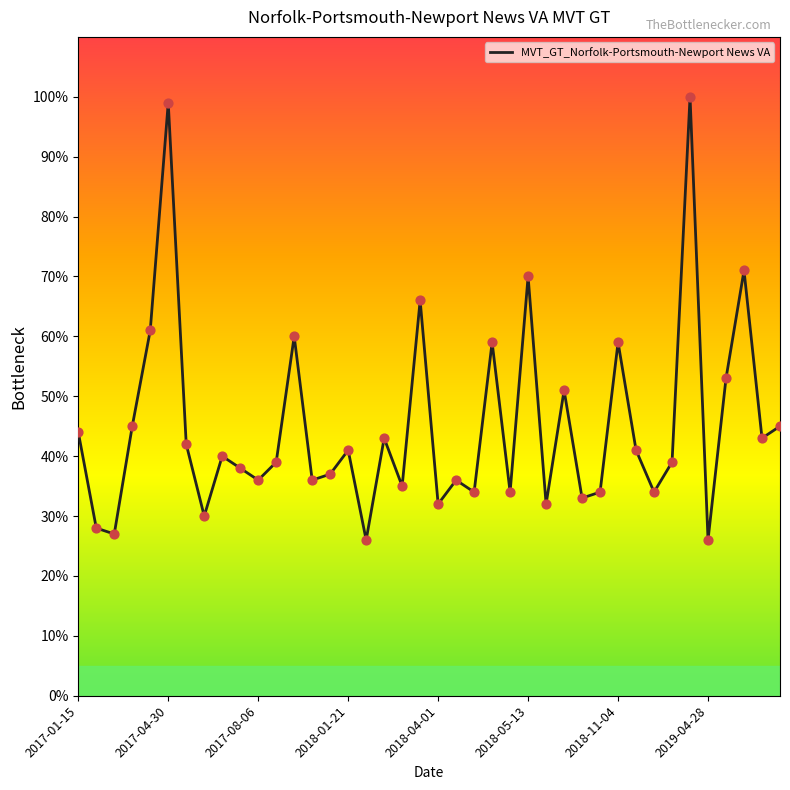

What is the difference between the maximum and minimum values?

74